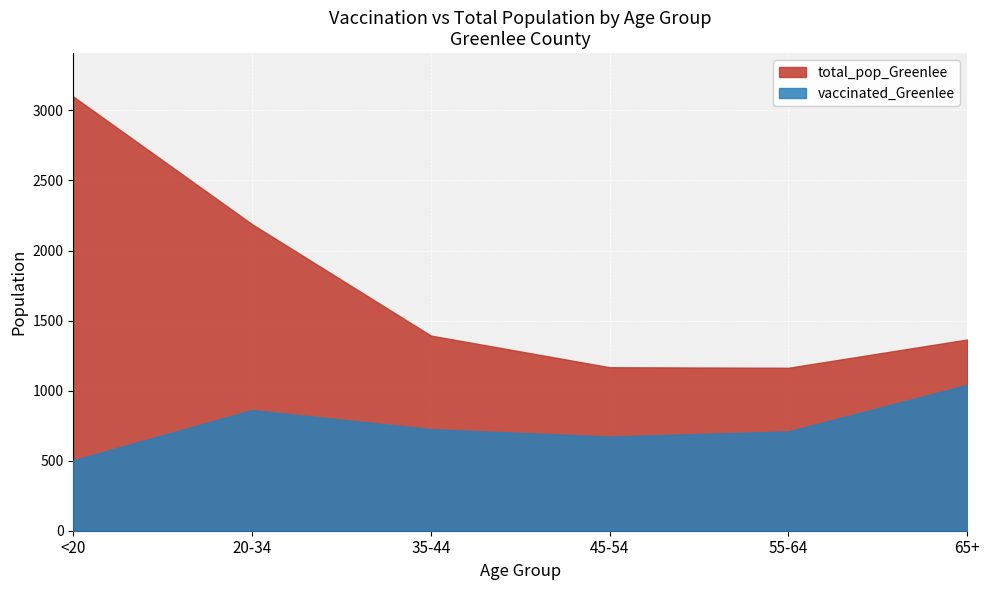

True or false: total_pop_Greenlee and vaccinated_Greenlee intersect in this chart.

False